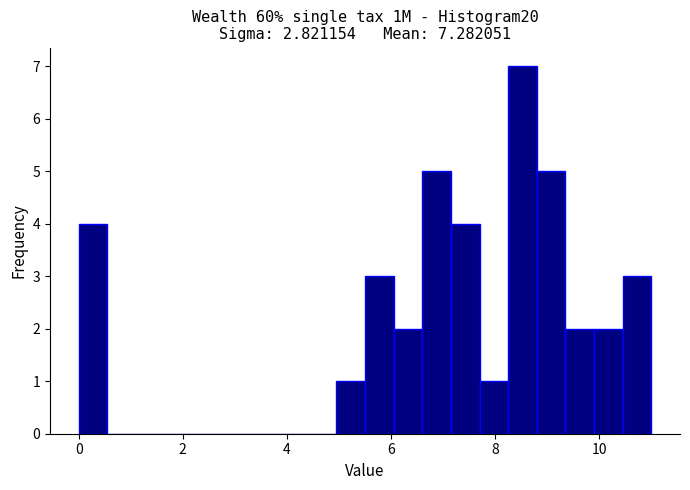

Read against the x-axis, roughly where is the centre of the tallest bar?

8.6